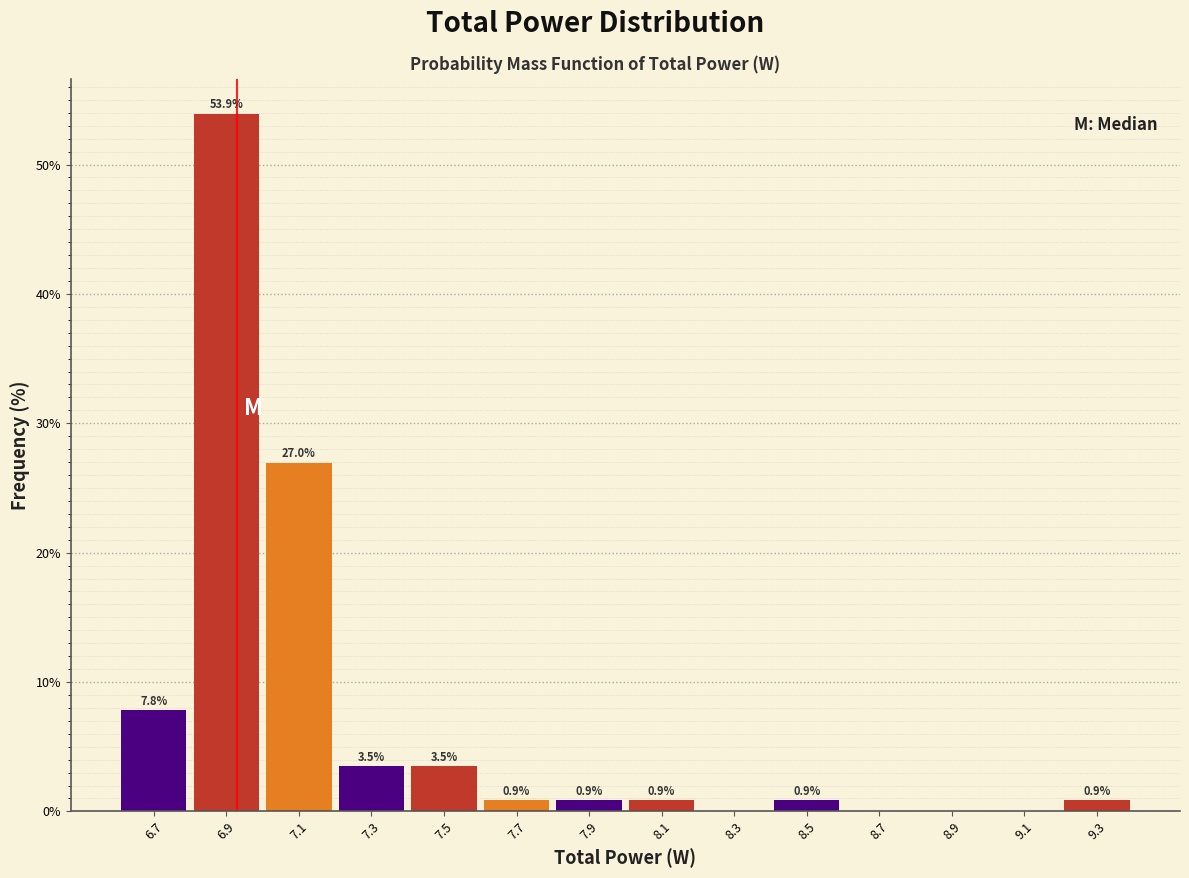

Which range on the x-axis has the tallest bar?

6.8 to 7.0